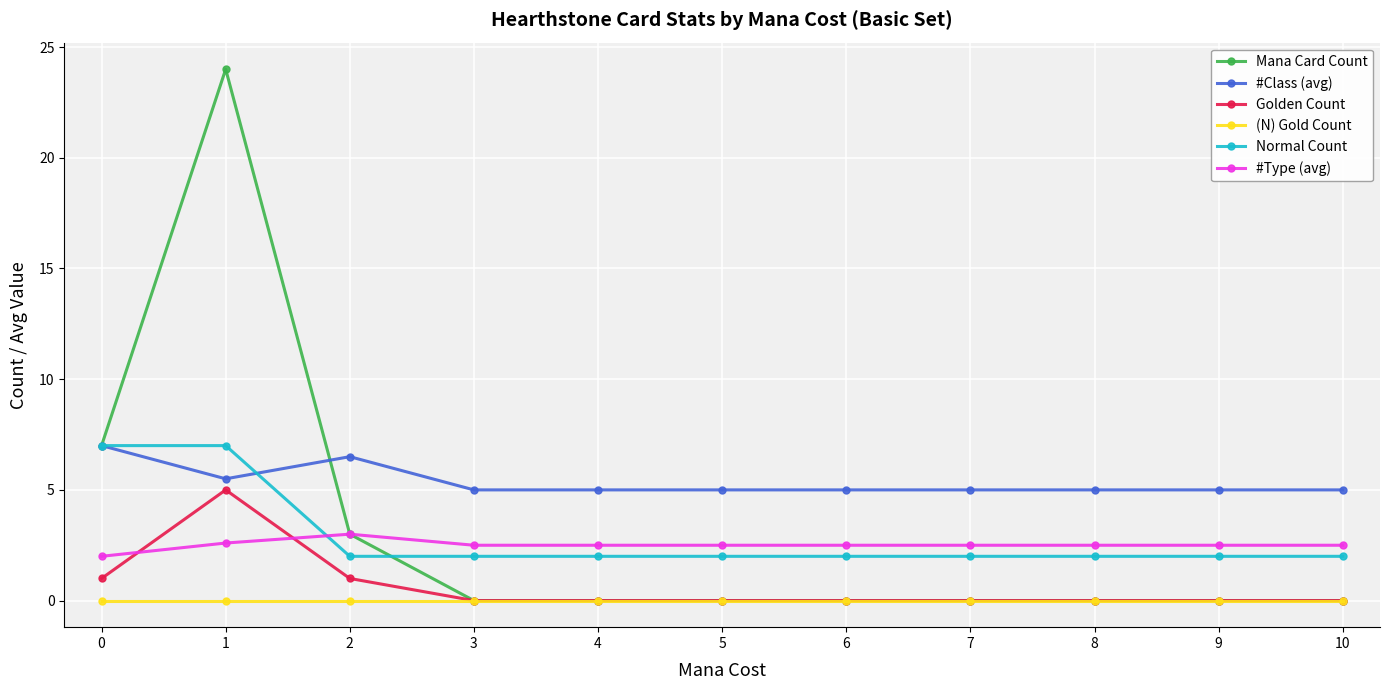

What is the total value across all series at 0?

24.0